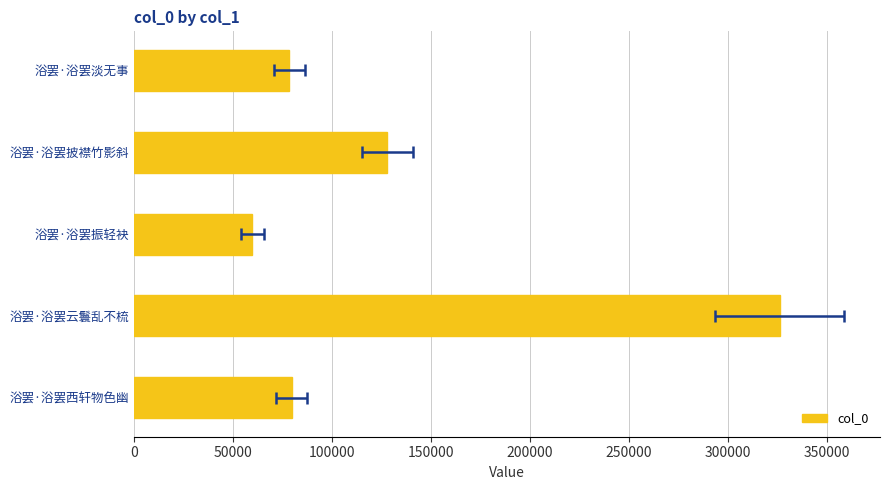

How many bars are there in total?

5